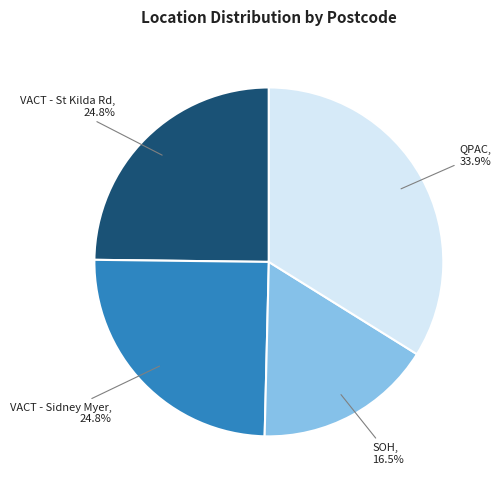

Combined, what portion of the pie is VACT - St Kilda Rd, 24.8% and SOH, 16.5%?

41.3%